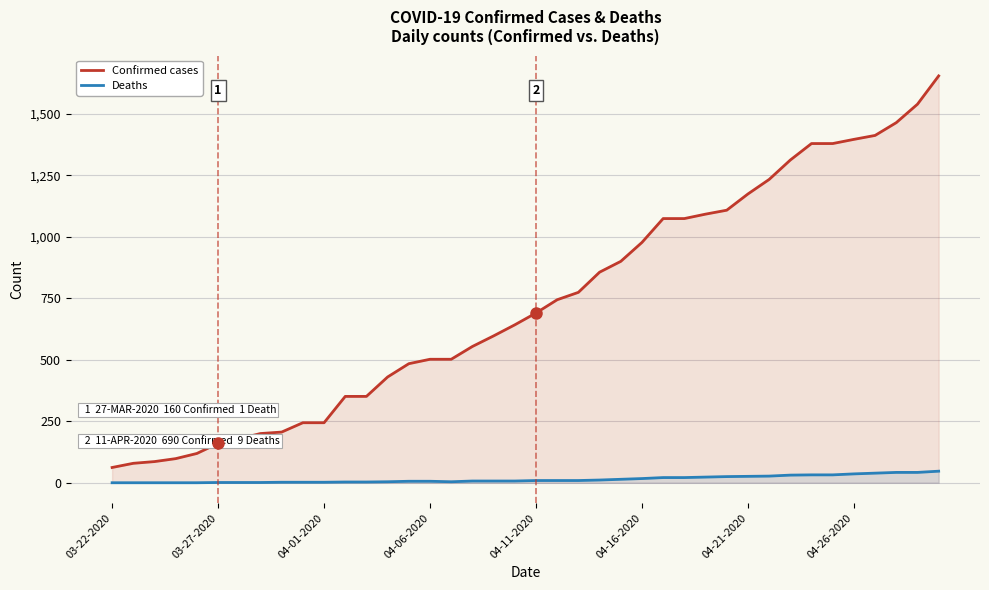

How many series are shown in this chart?

2